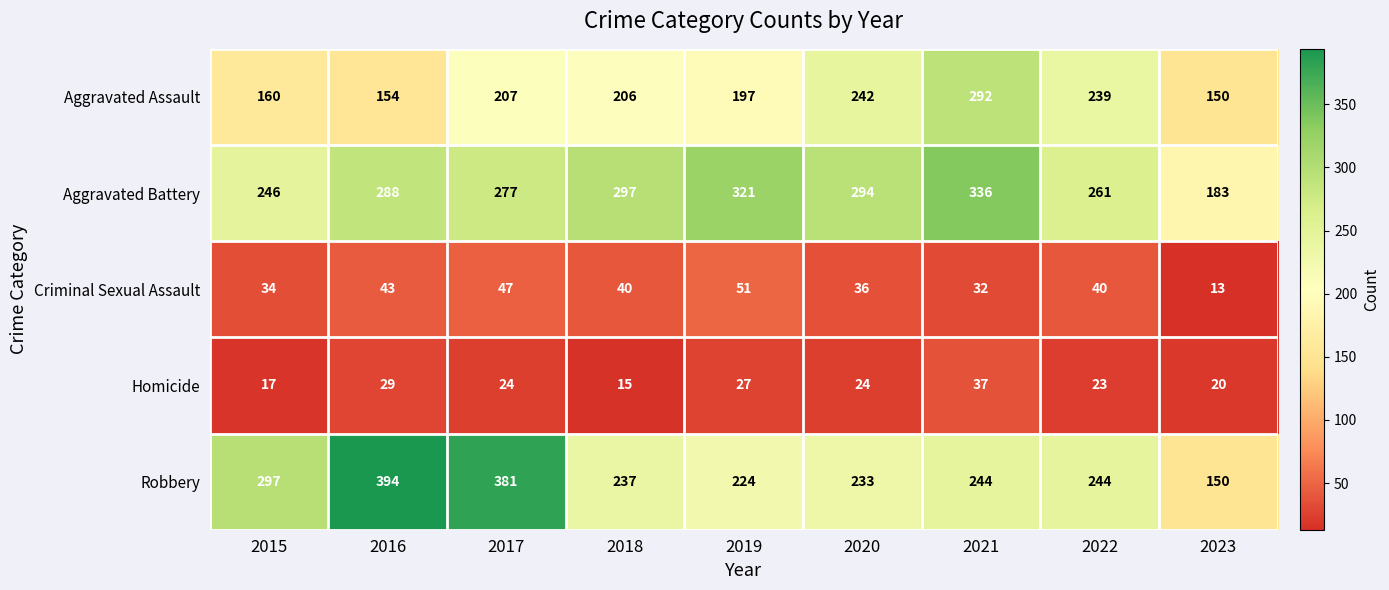

What is the total value across all series at 2015?

754